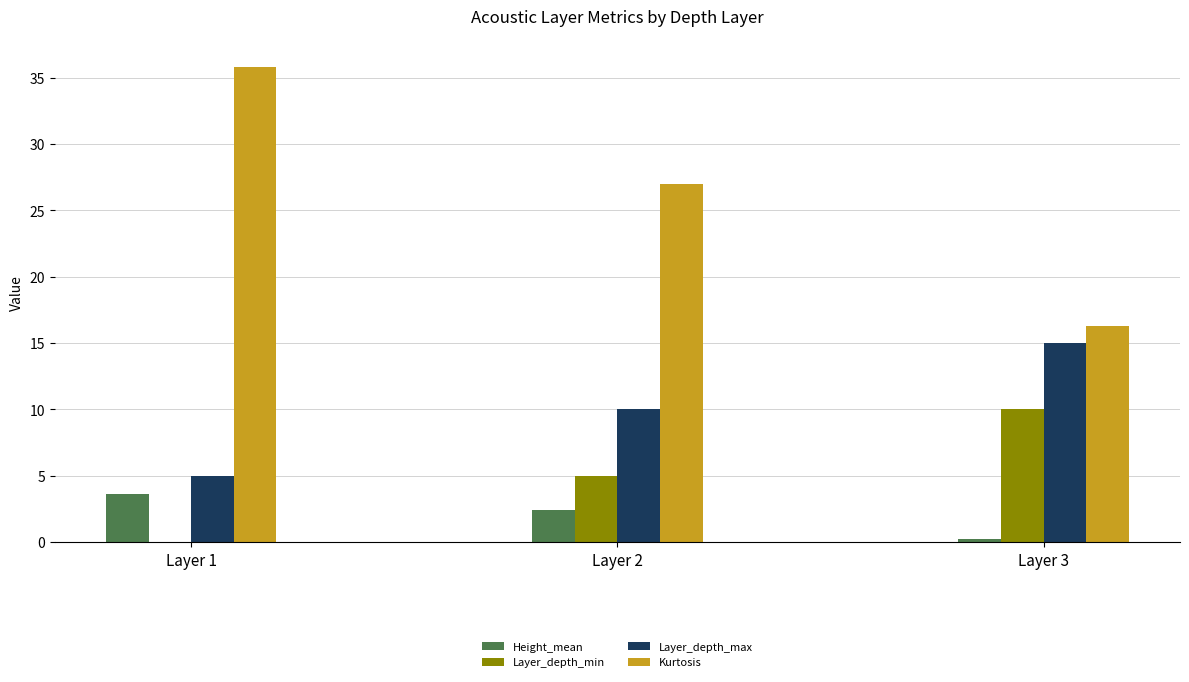

What are all the series names shown in the legend?

Height_mean, Layer_depth_min, Layer_depth_max, Kurtosis